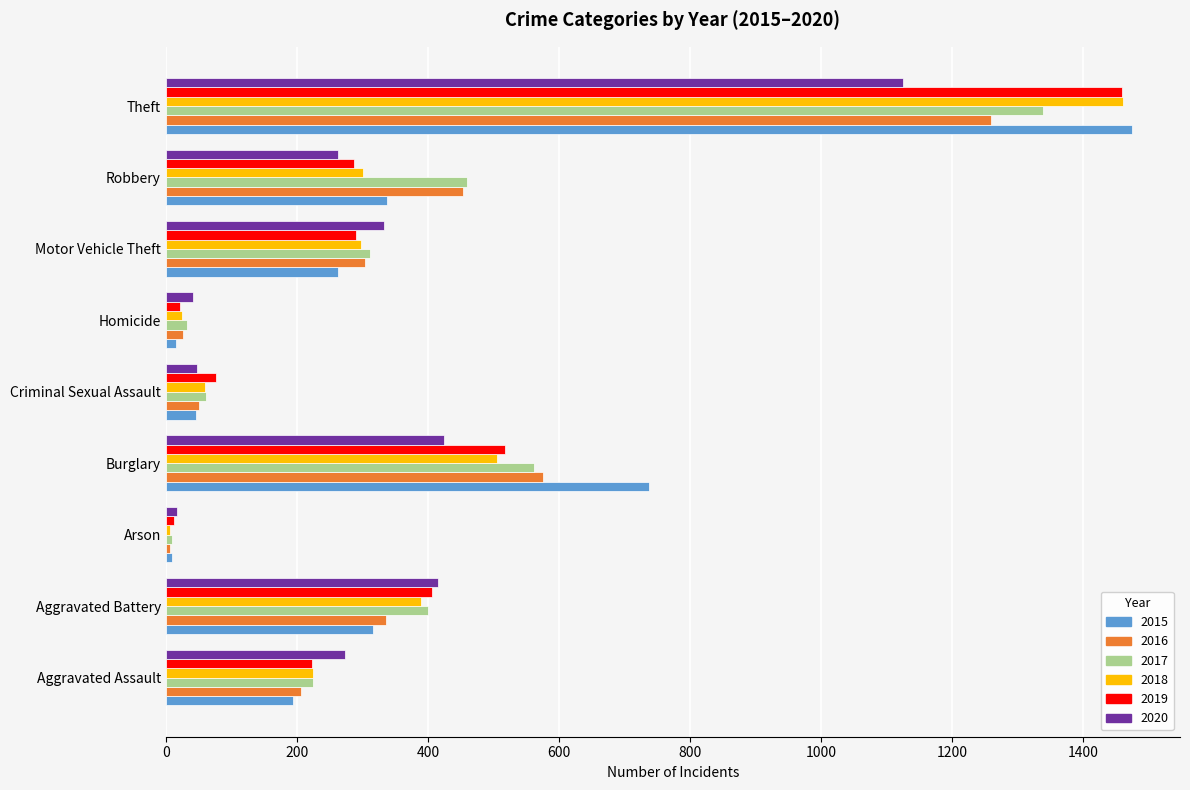

What is the difference between the 2018 values at Motor Vehicle Theft and Criminal Sexual Assault?

238